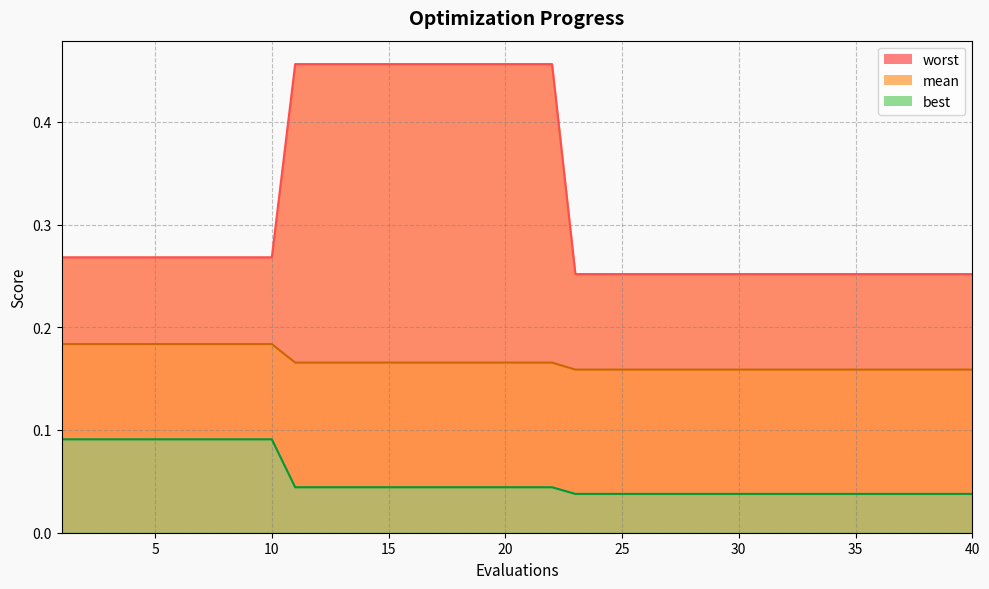

Between 16 and 15, which is larger?

16